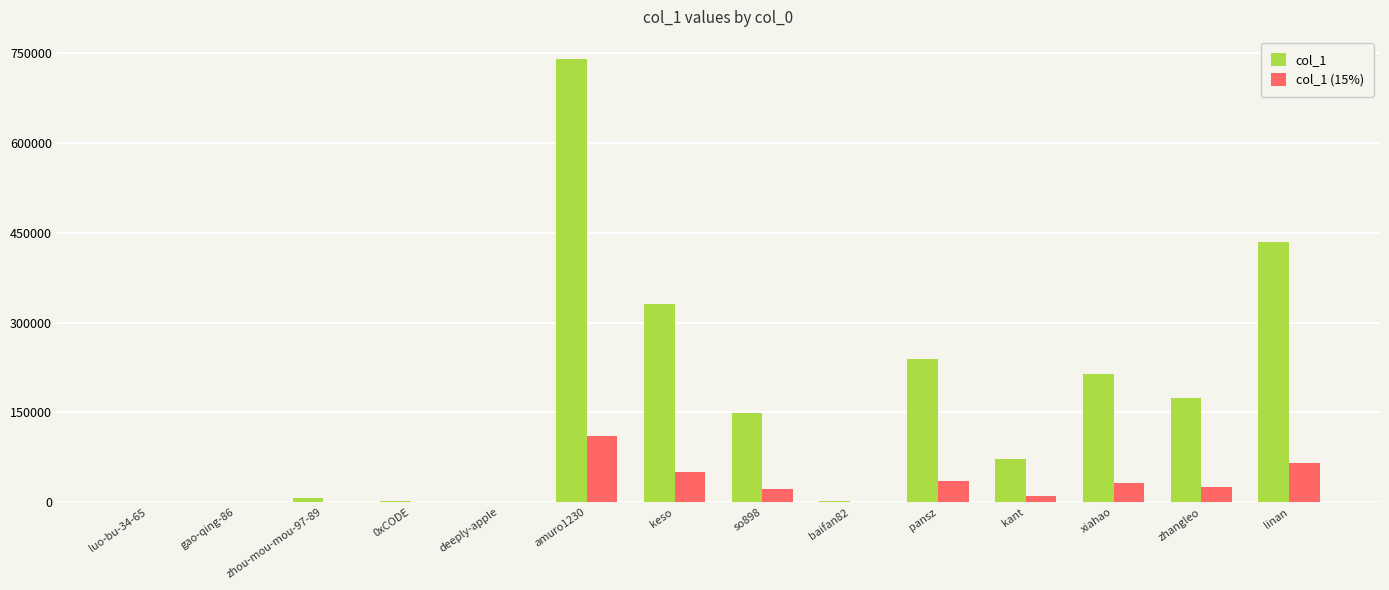

How many series are shown in this chart?

2